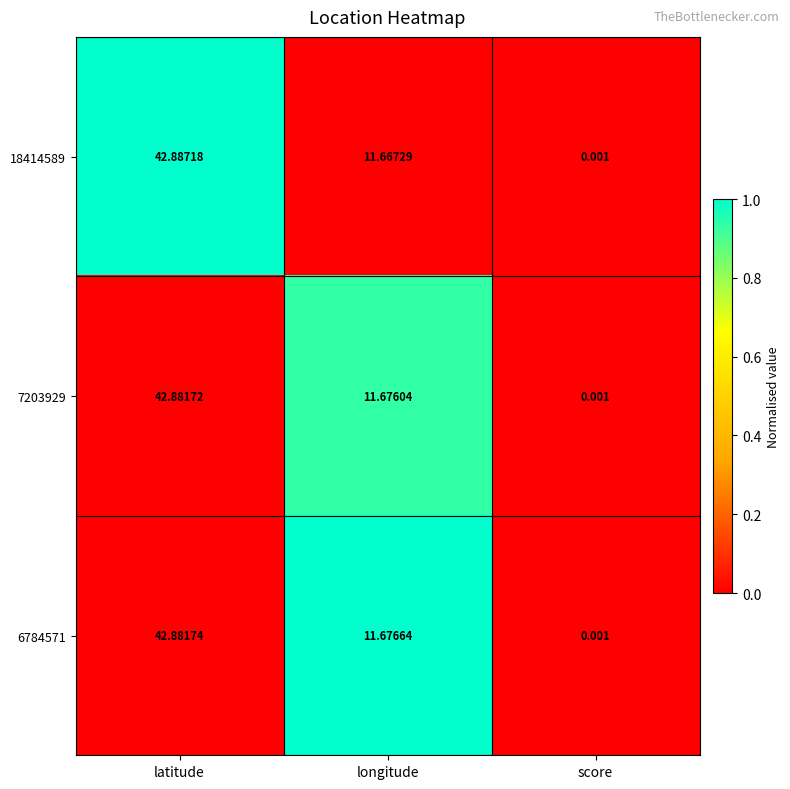

How many values in the 7203929 series exceed 11?

2